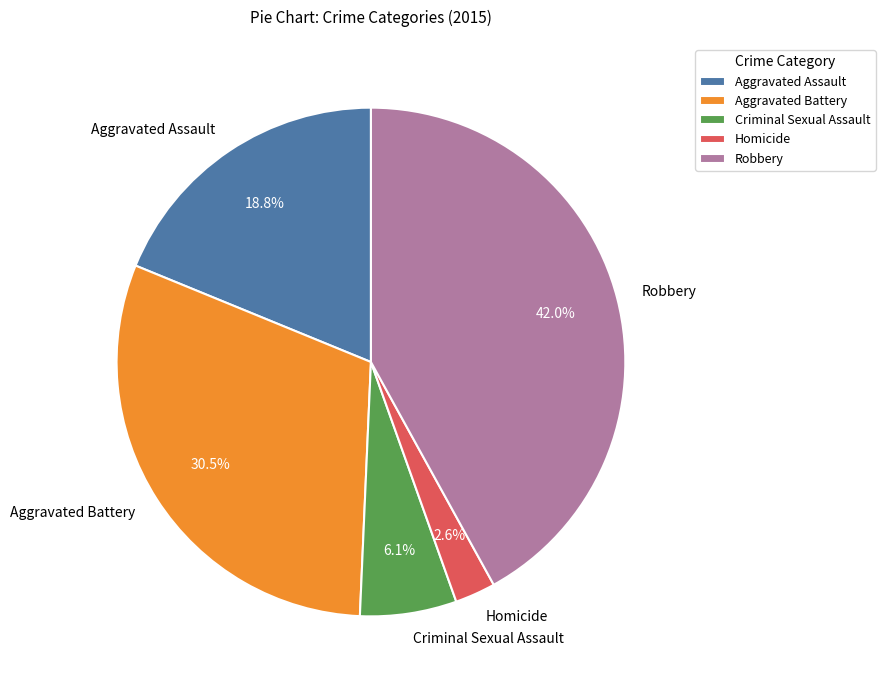

How many slices are in this pie chart?

5